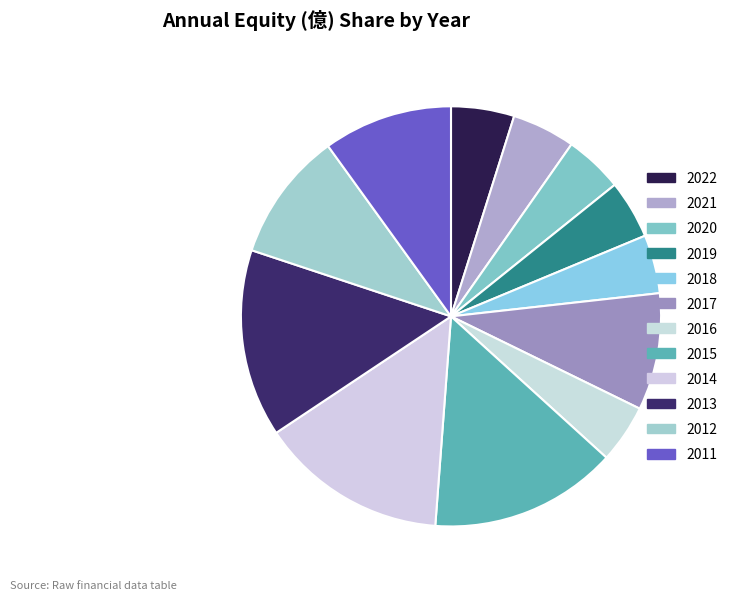

Between 2022 and 2011, which is larger?

2011